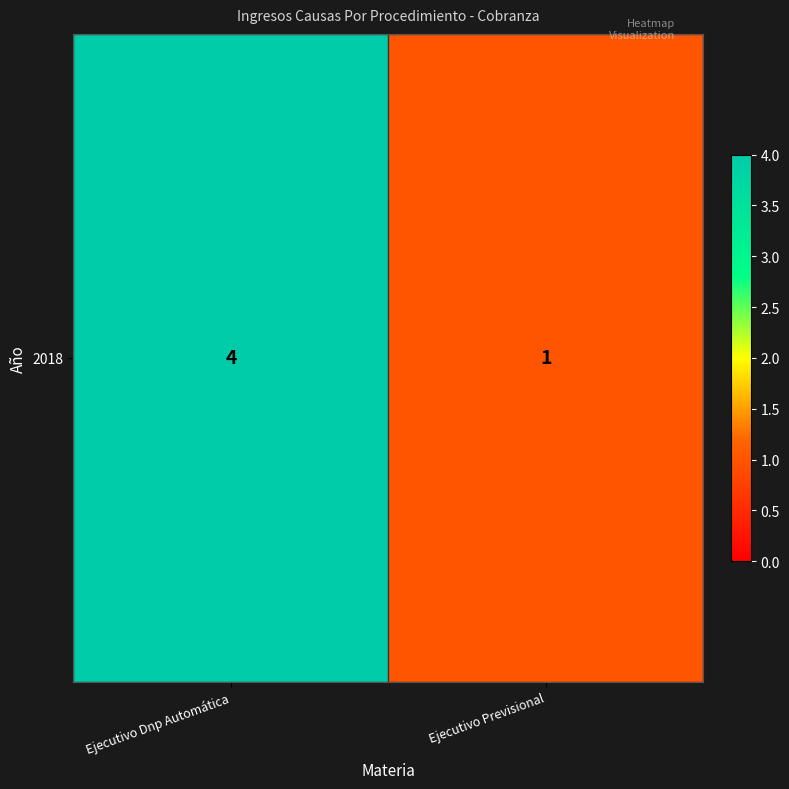

What is the sum of the values at Ejecutivo Dnp Automática and Ejecutivo Previsional?

5